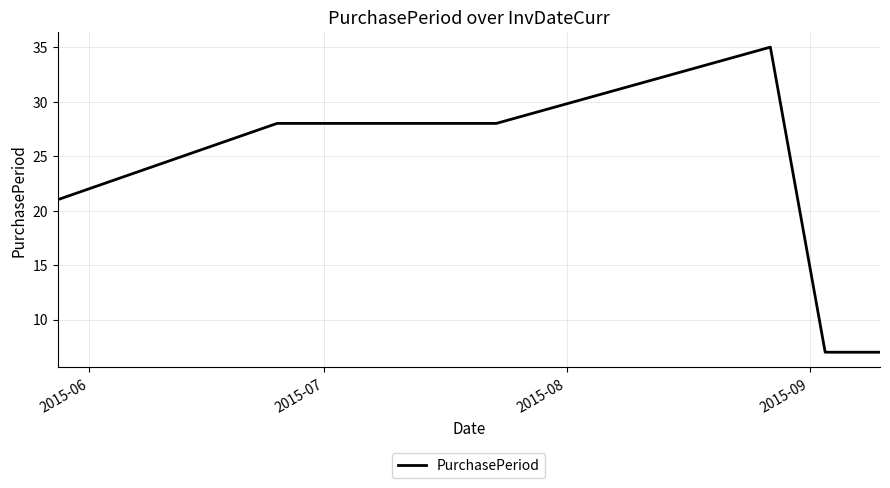

What is the smallest value displayed?

7